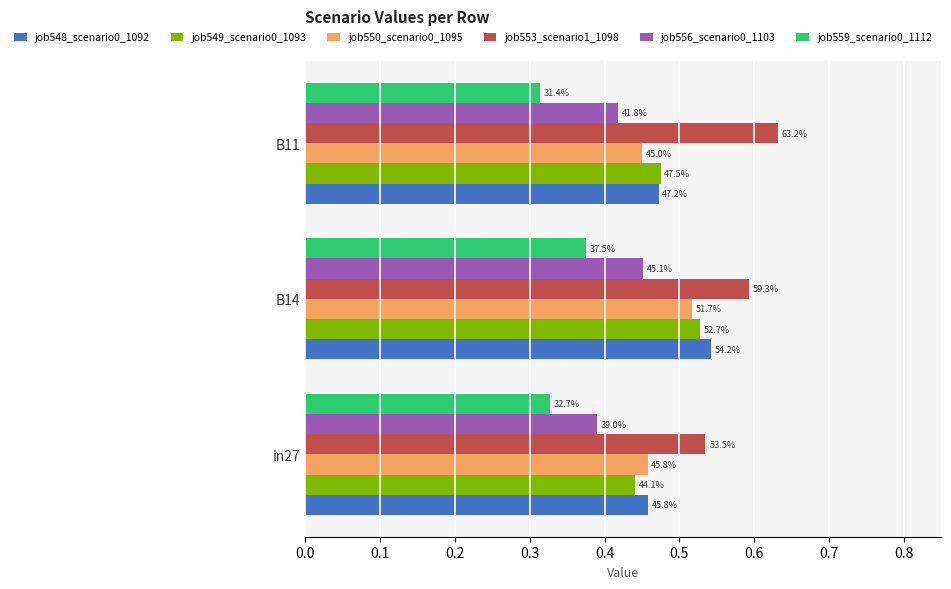

What is the value of the job548_scenario0_1092 bar at the 2nd from the left?

0.5